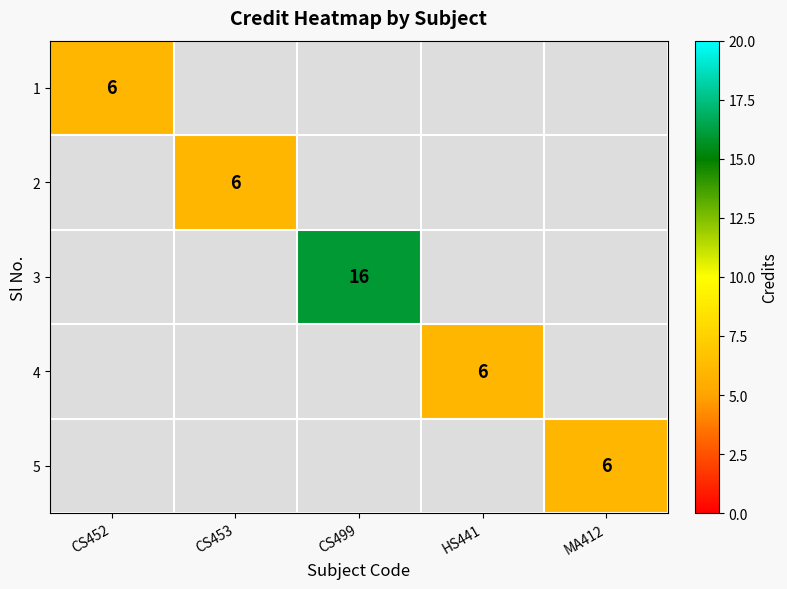

Is it true that 2 equals 6 at CS453?

True